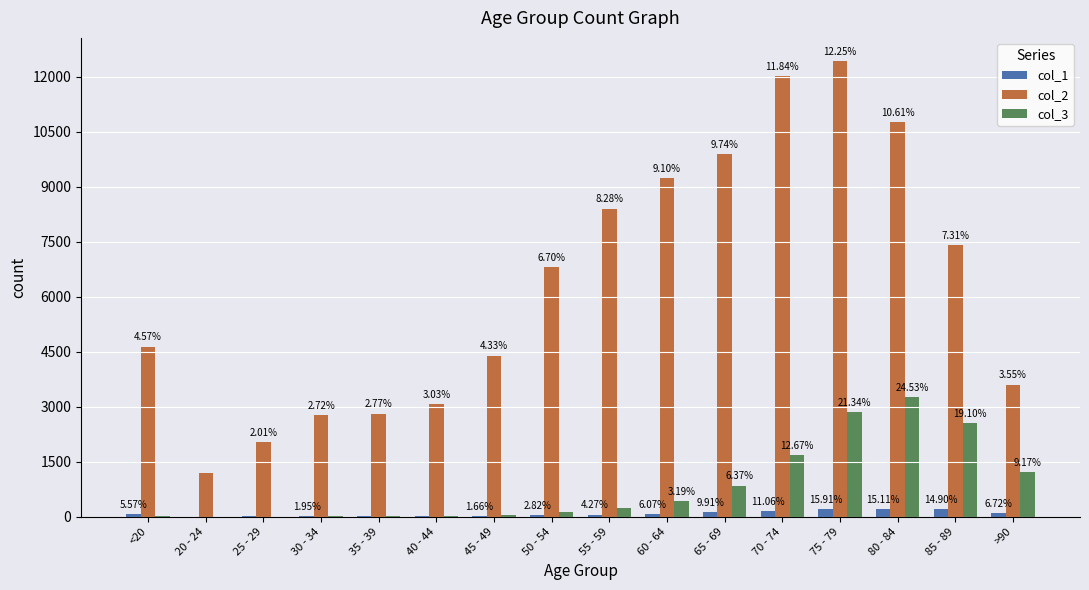

What is the difference between the highest and lowest values at 75 - 79?

12214